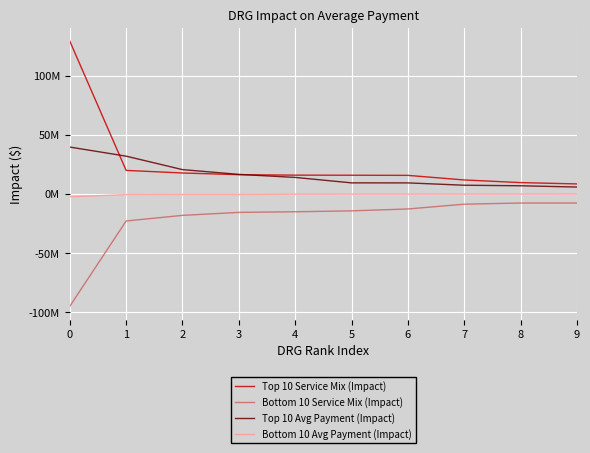

Reading left to right, transcribe all the data shown in this chart.

Top 10 Service Mix (Impact): 0=129472692.1	1=19981972.9	2=17791781.1	3=16338772.1	4=15969264.8	5=15885755.8	6=15777750.0	7=11889527.3	8=9655203.4	9=8527135.9
Bottom 10 Service Mix (Impact): 0=-95091482.0	1=-22856659.2	2=-18104462.0	3=-15585269.1	4=-15053480.2	5=-14291358.8	6=-12683442.6	7=-8646570.6	8=-7639372.9	9=-7638210.3
Top 10 Avg Payment (Impact): 0=39750477.4	1=32033405.0	2=20646188.4	3=16602794.0	4=14042029.9	5=9420627.5	6=9399941.0	7=7421813.6	8=6964200.9	9=5890836.4
Bottom 10 Avg Payment (Impact): 0=-2369392.8	1=-496707.9	2=-459181.8	3=-452643.4	4=-181417.5	5=-170605.4	6=-159713.1	7=-149408.9	8=-139853.0	9=-130231.1